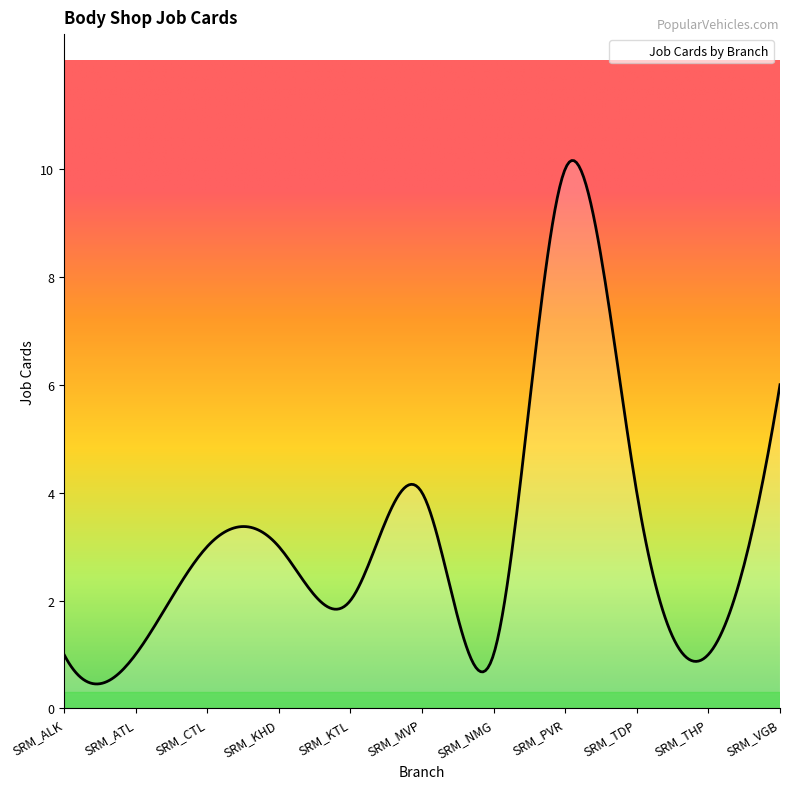

What is the difference between the maximum and minimum values?

9.7